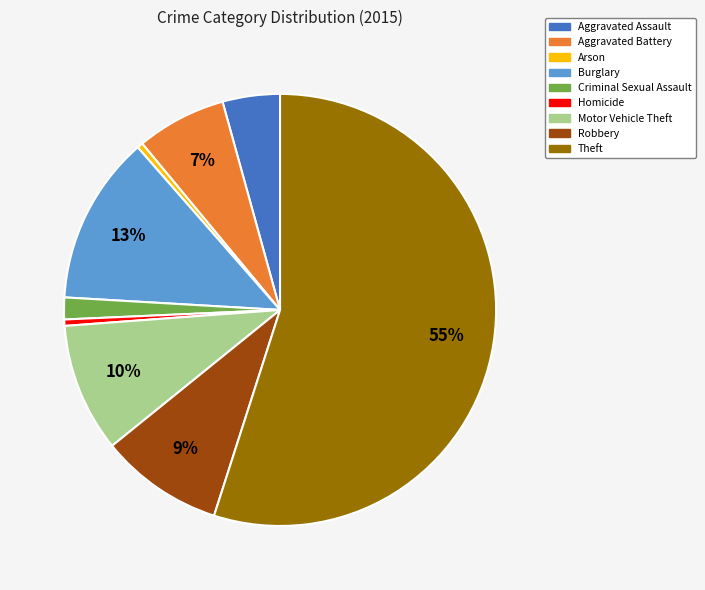

Is the sum of Burglary and Motor Vehicle Theft greater than half?

No